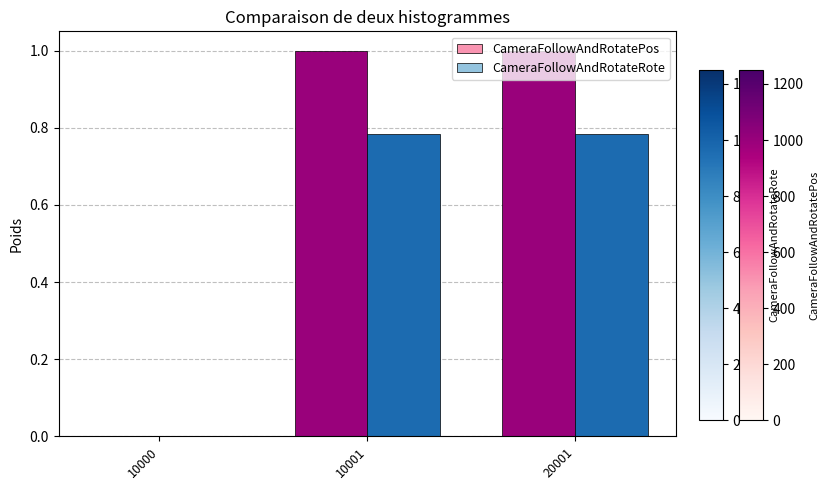

Which series has the largest total across all categories?

CameraFollowAndRotatePos